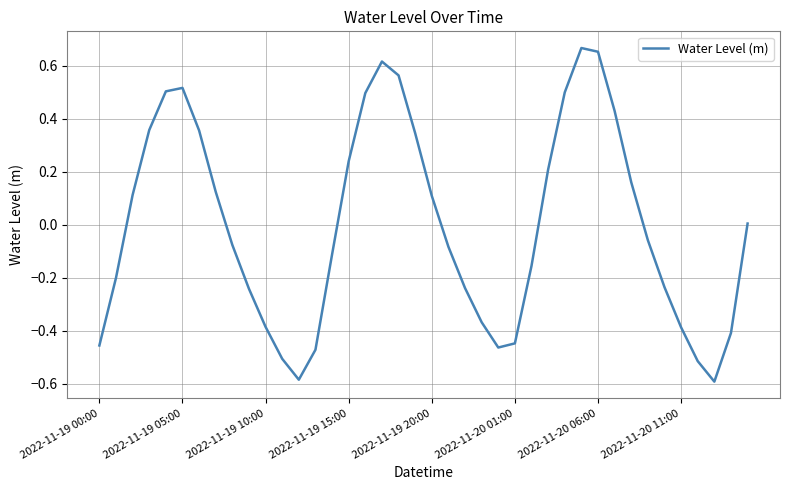

What is the value of the 12th point from the left?

-0.5